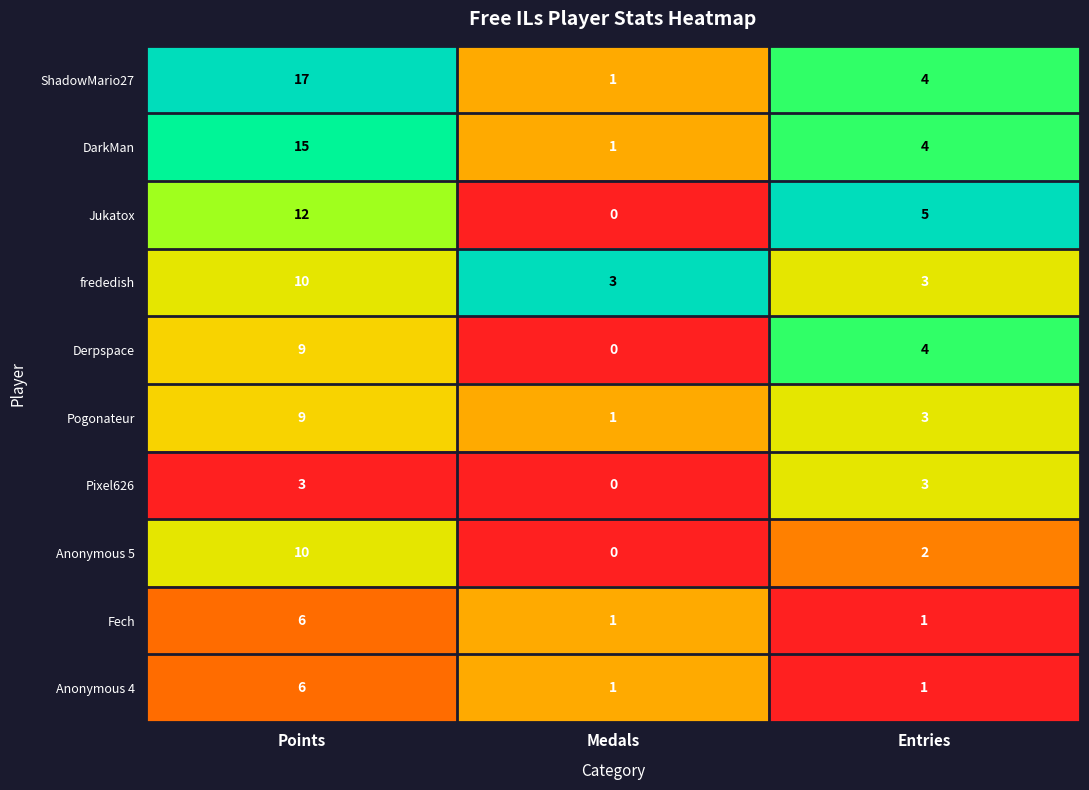

Reading right to left, list all the values displayed in this chart.

ShadowMario27: Entries=4	Medals=1	Points=17
DarkMan: Entries=4	Medals=1	Points=15
Jukatox: Entries=5	Medals=0	Points=12
frededish: Entries=3	Medals=3	Points=10
Derpspace: Entries=4	Medals=0	Points=9
Pogonateur: Entries=3	Medals=1	Points=9
Pixel626: Entries=3	Medals=0	Points=3
Anonymous 5: Entries=2	Medals=0	Points=10
Fech: Entries=1	Medals=1	Points=6
Anonymous 4: Entries=1	Medals=1	Points=6